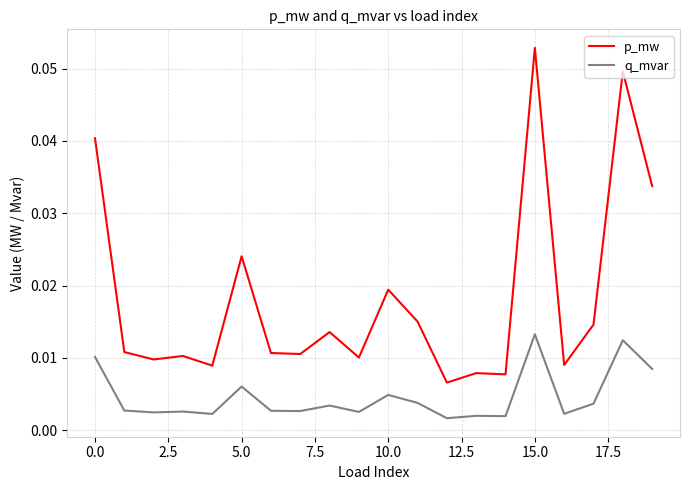

True or false: p_mw and q_mvar intersect in this chart.

False